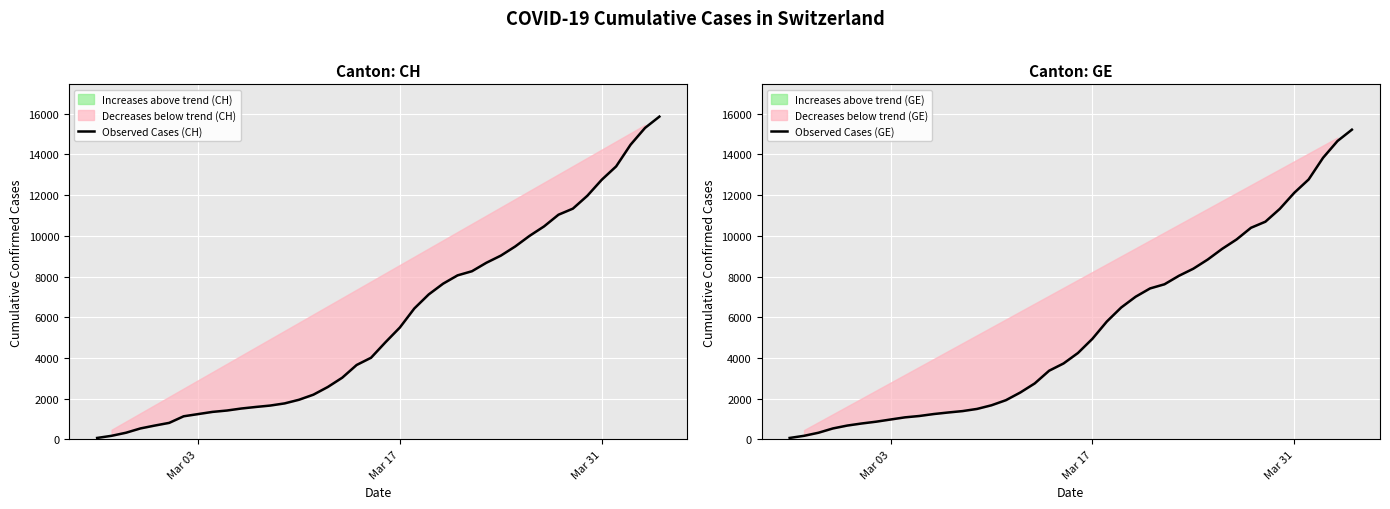

Rank the series by their maximum value, from lowest to highest.

Observed Cases (GE), Observed Cases (CH)